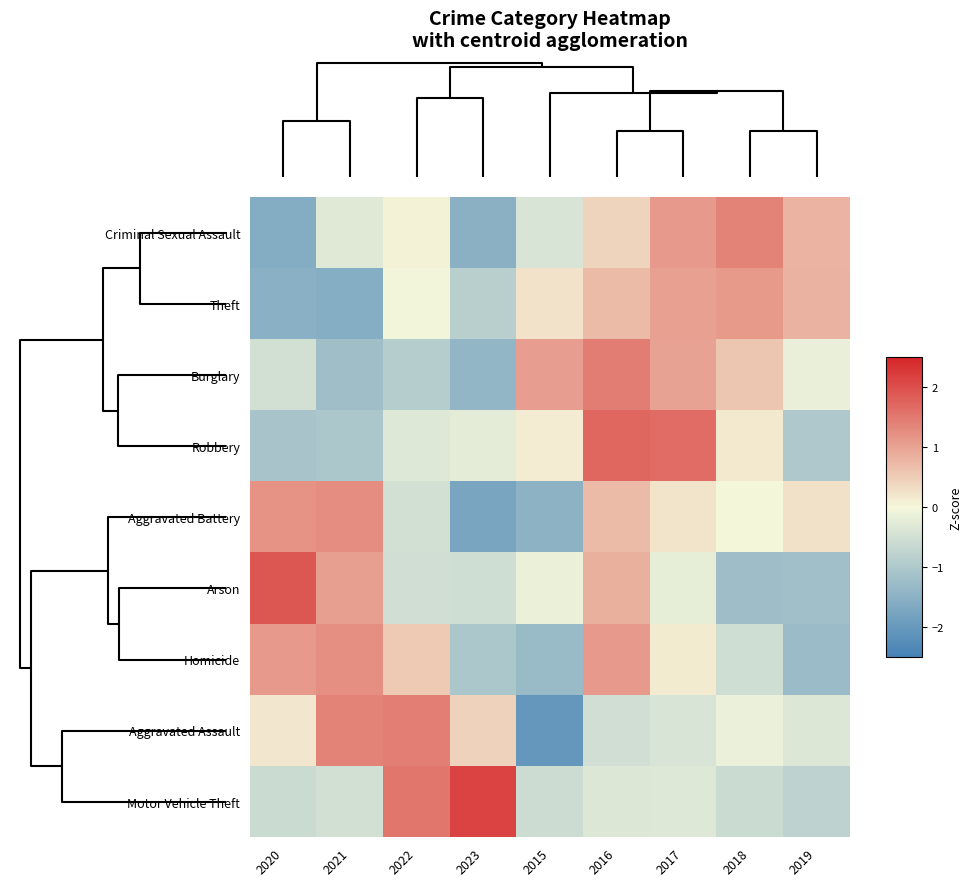

How many categories are shown in the chart?

9